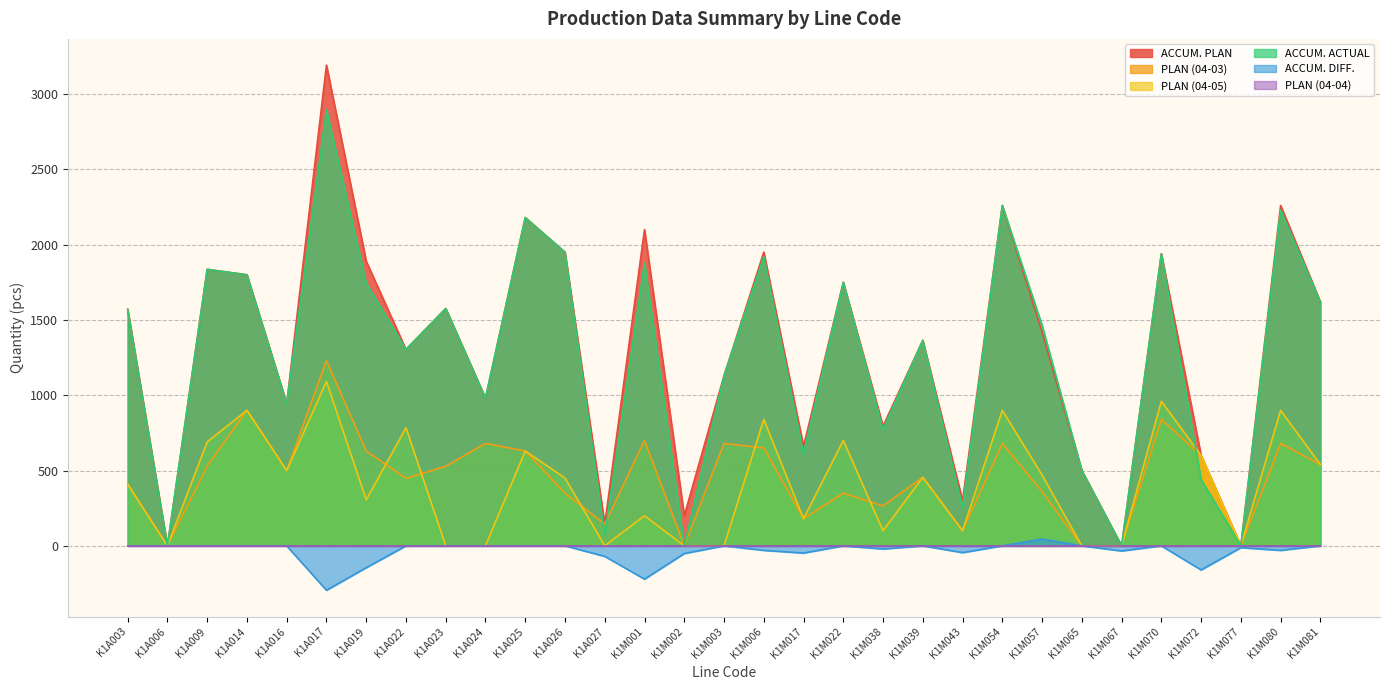

What value does the PLAN (04-03) series have at K1M039, to the nearest 50?

450